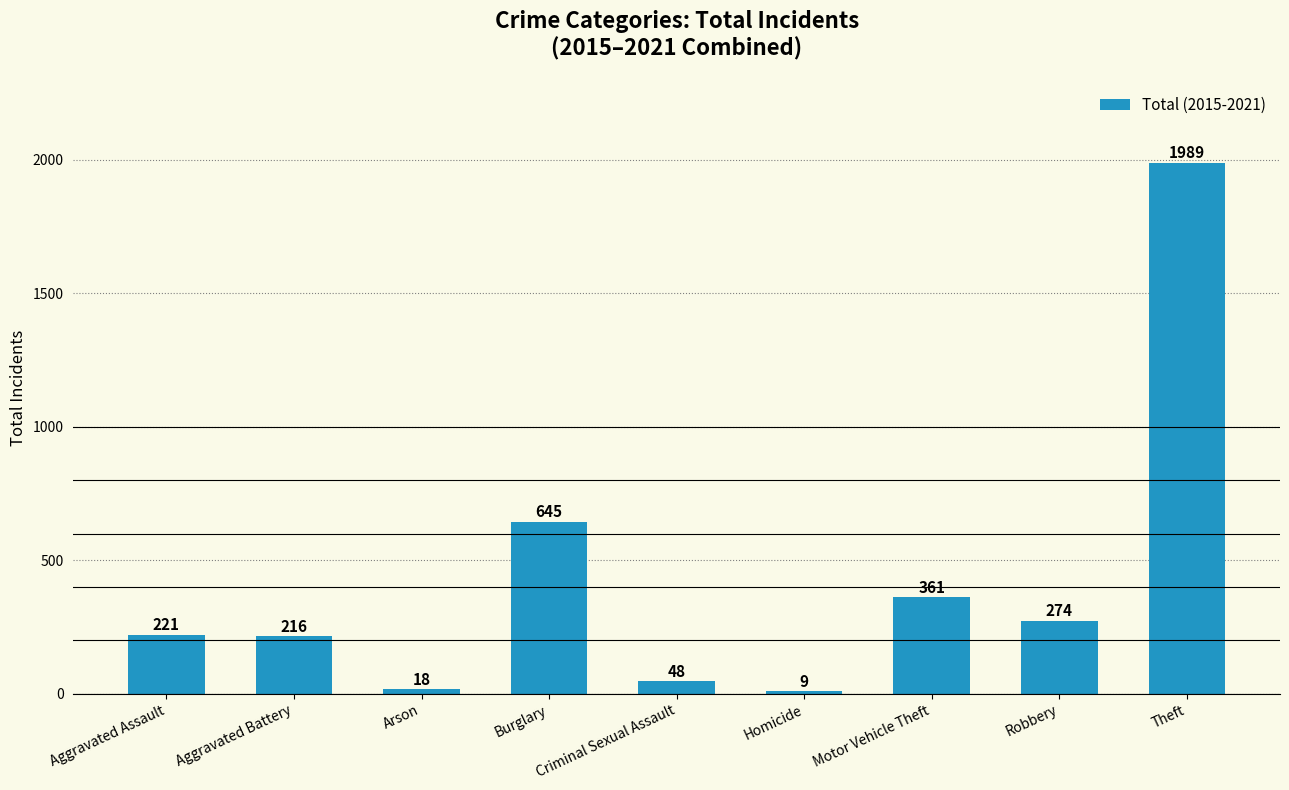

Which has a higher value, Aggravated Battery or Criminal Sexual Assault?

Aggravated Battery